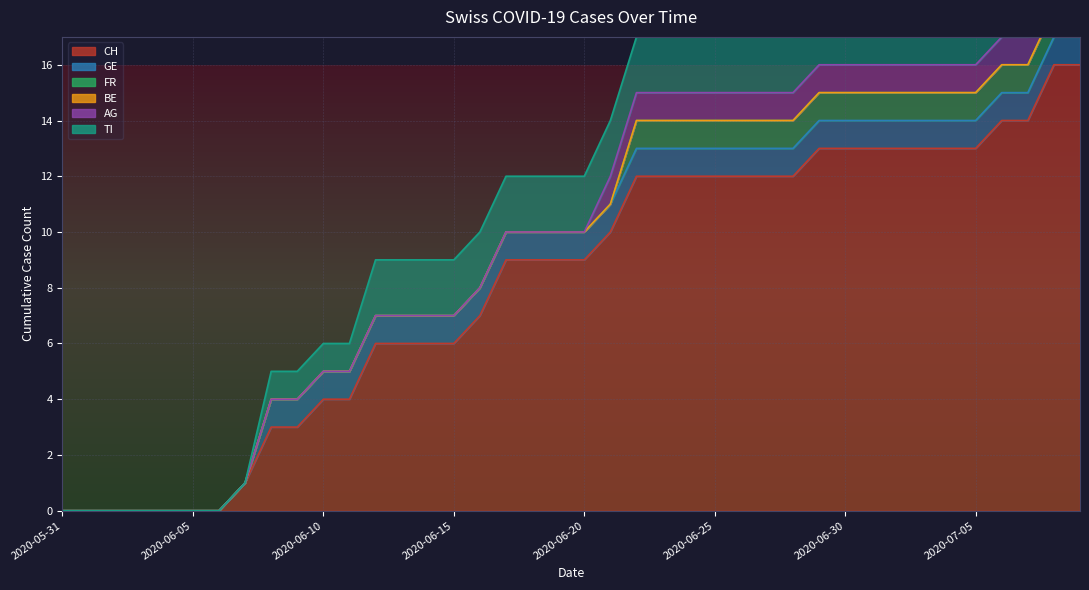

What is the sum of all GE values?

32